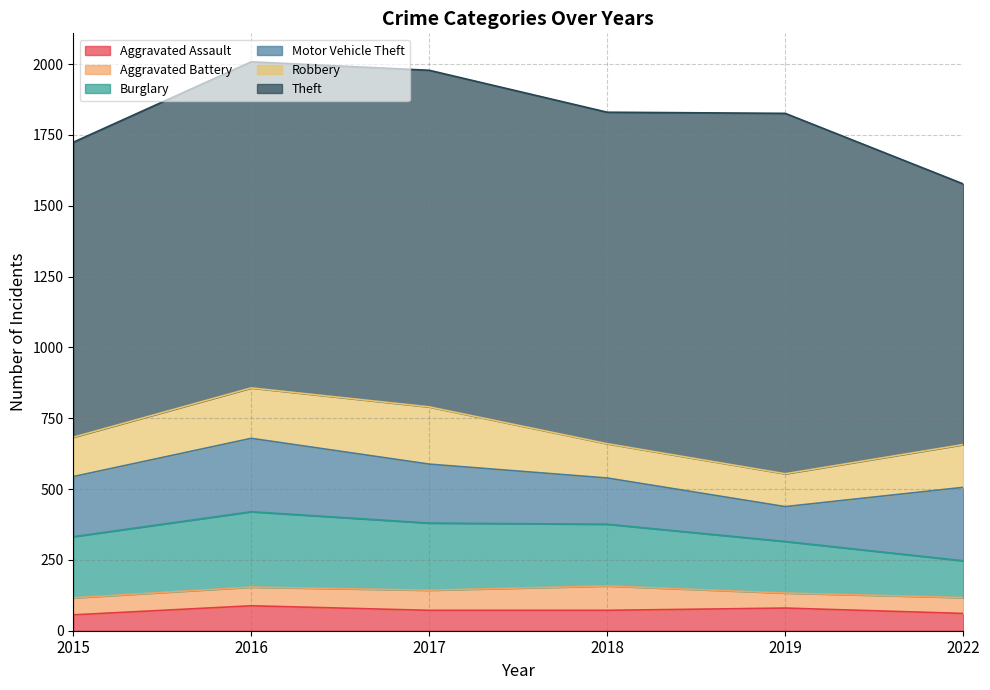

At how many categories does at least one series exceed 333?

6